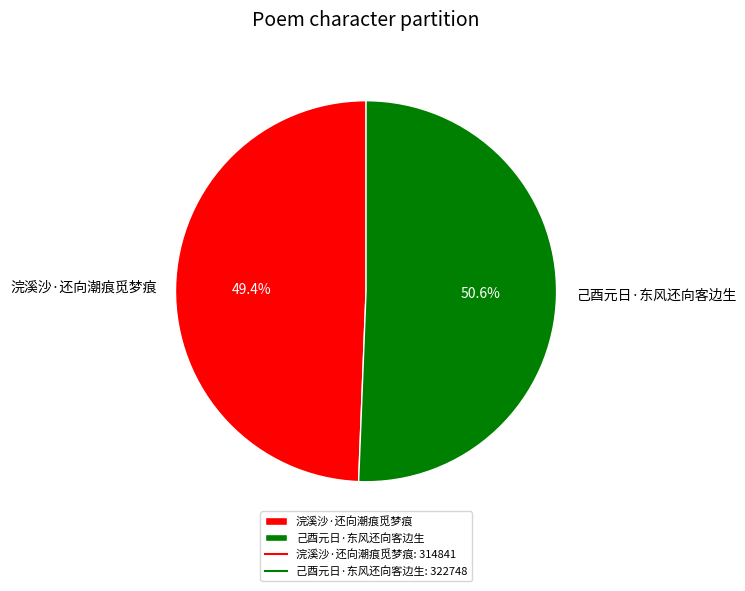

To the nearest percent, what is the difference between the largest and smallest slice percentages?

1%